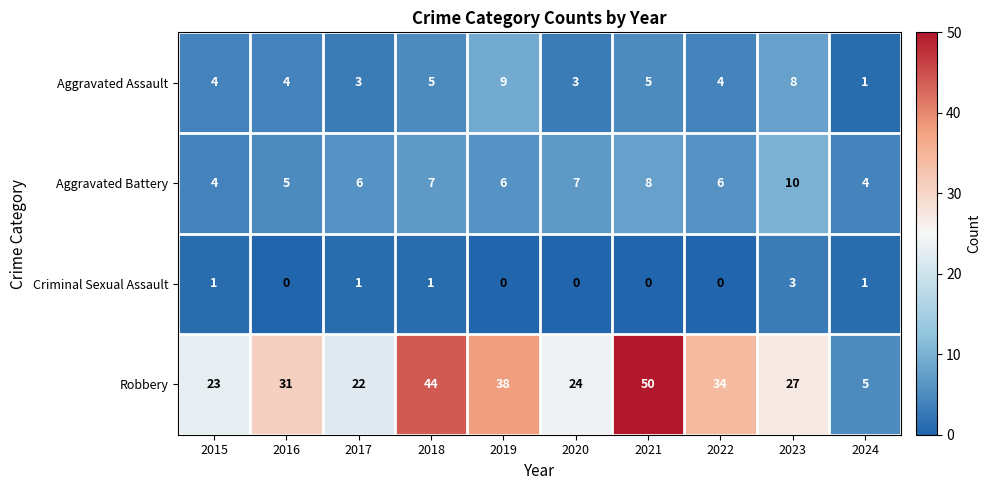

Is it true that Aggravated Assault equals 6 at 2015?

False